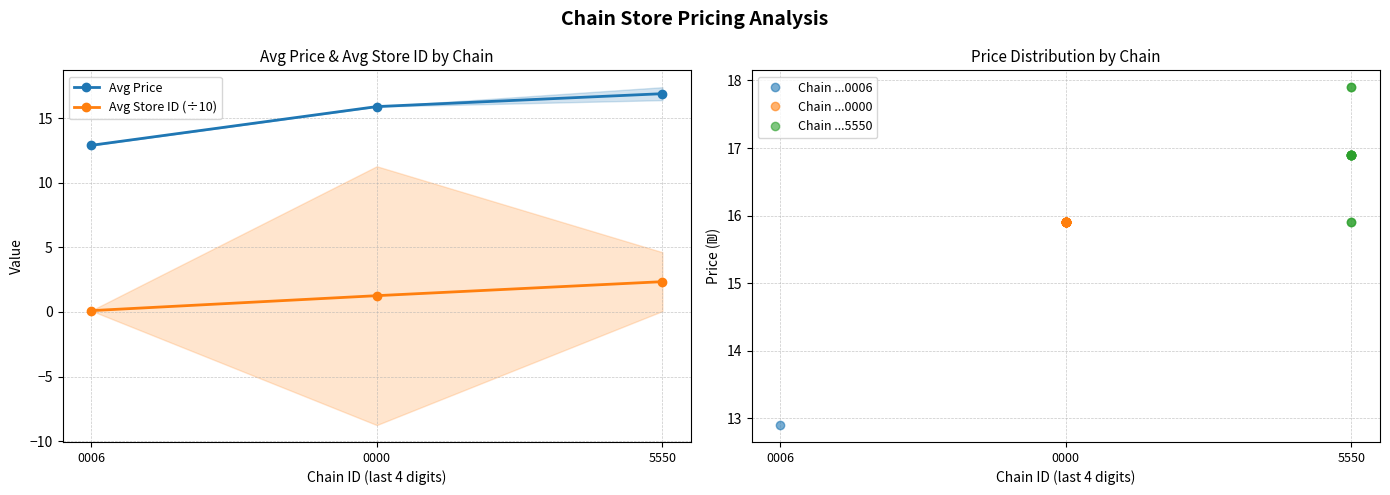

The value of Avg Store ID (÷10) at 0000 is 1.3. True or false?

True